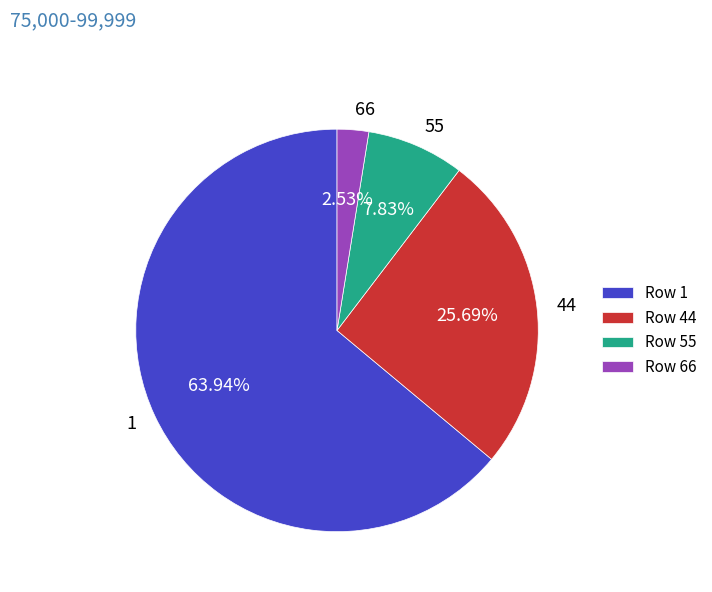

To the nearest percent, what is the average slice percentage?

25%